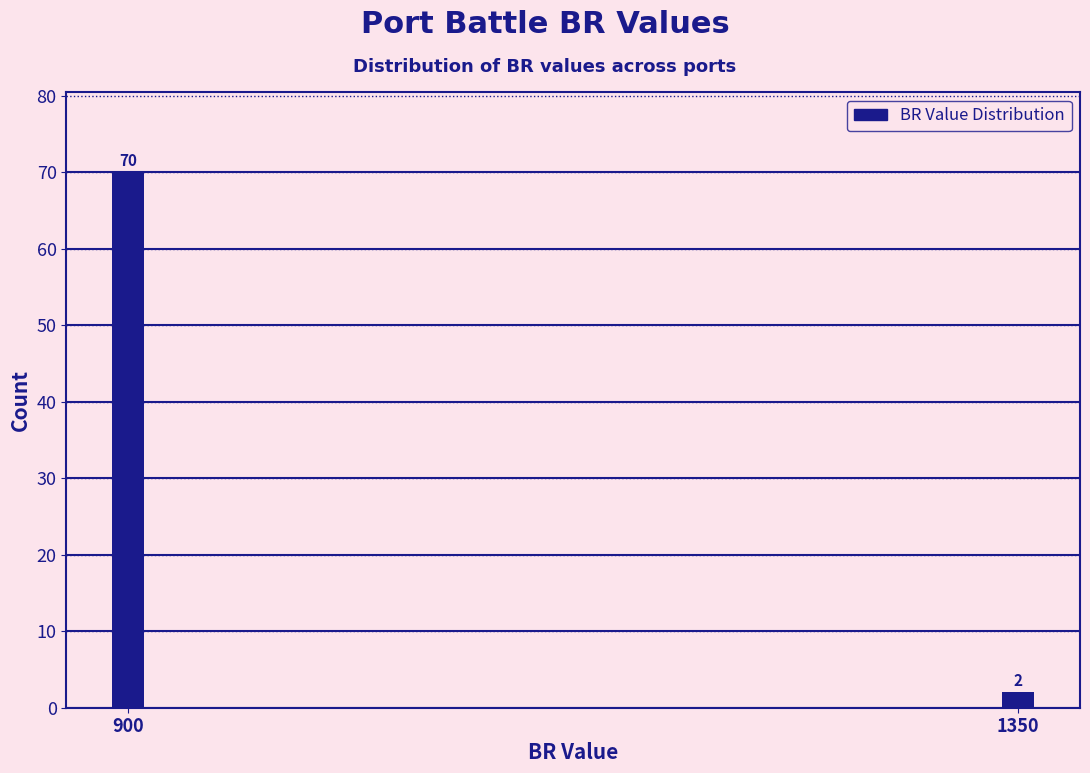

Reading left to right, extract all data points from this chart.

900=70	1350=2